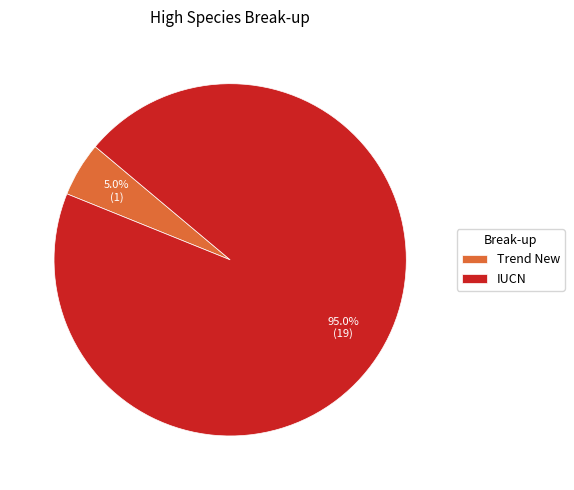

To the nearest percent, what is the average slice percentage?

50%